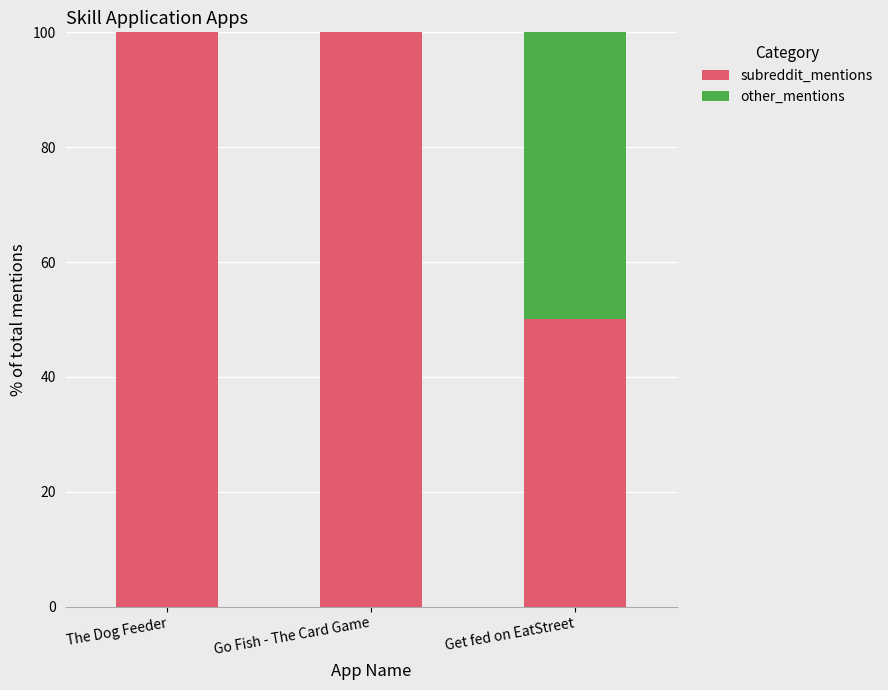

The value of subreddit_mentions at Get fed on EatStreet is 50. True or false?

True